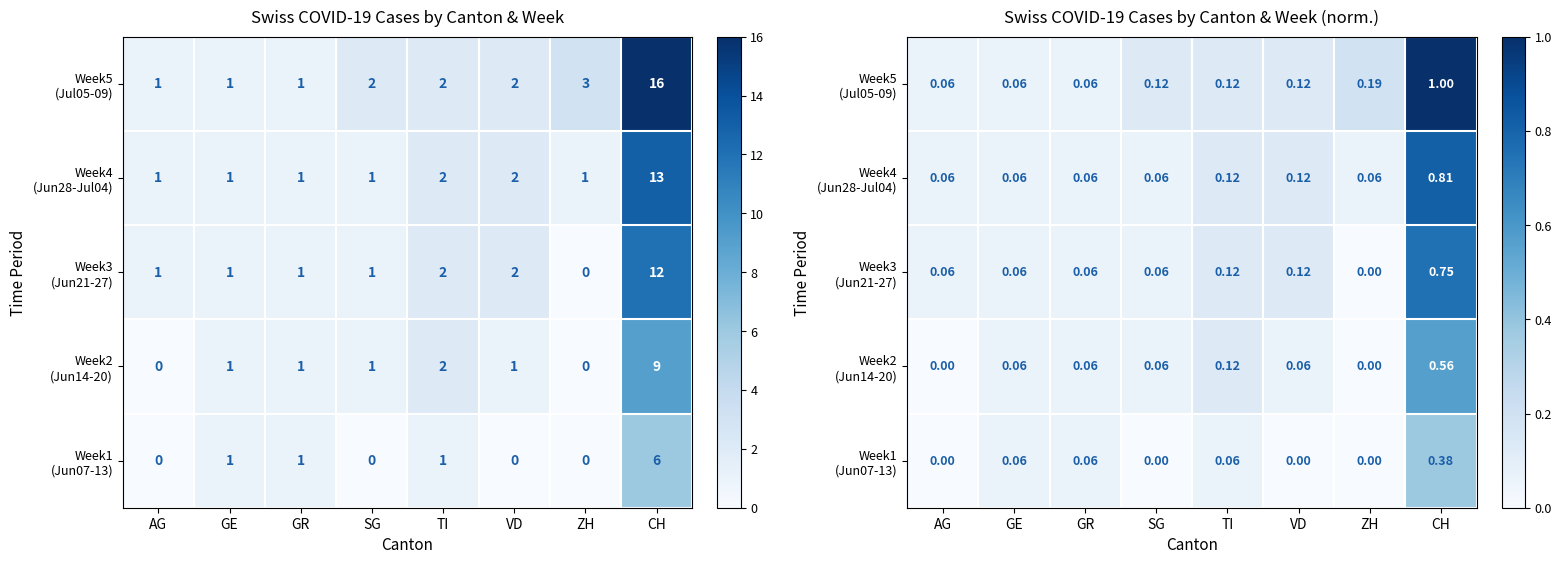

Where is Week5 (Jul05-09) nearest to the value 0?

AG